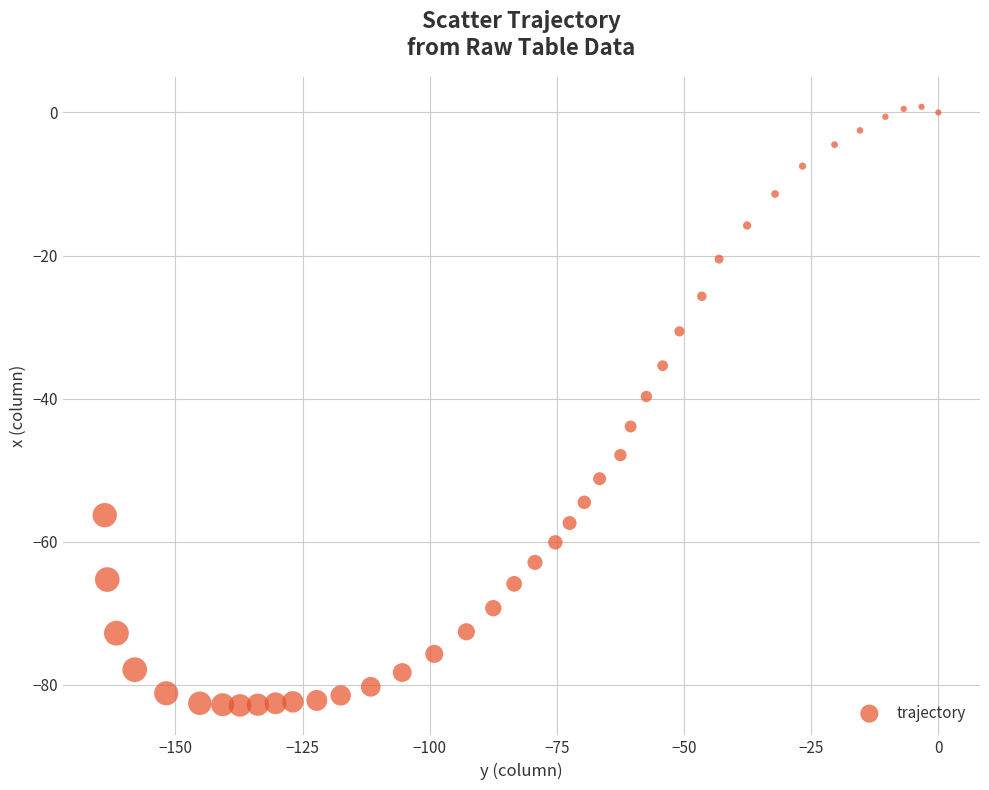

What is the range of Y values (max minus min)?

83.7